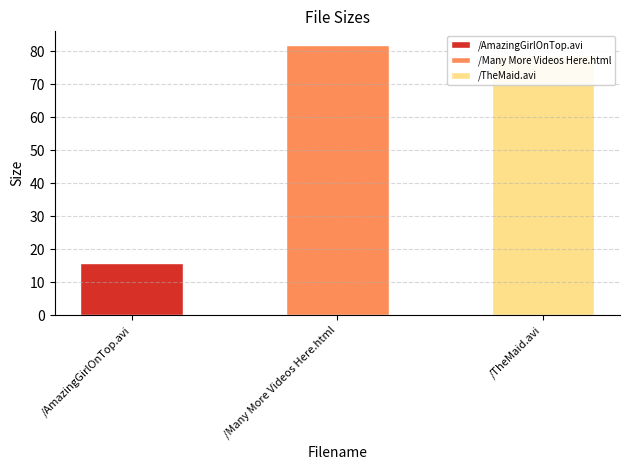

Reading left to right, extract all data points from this chart.

15.9	82.0	78.8